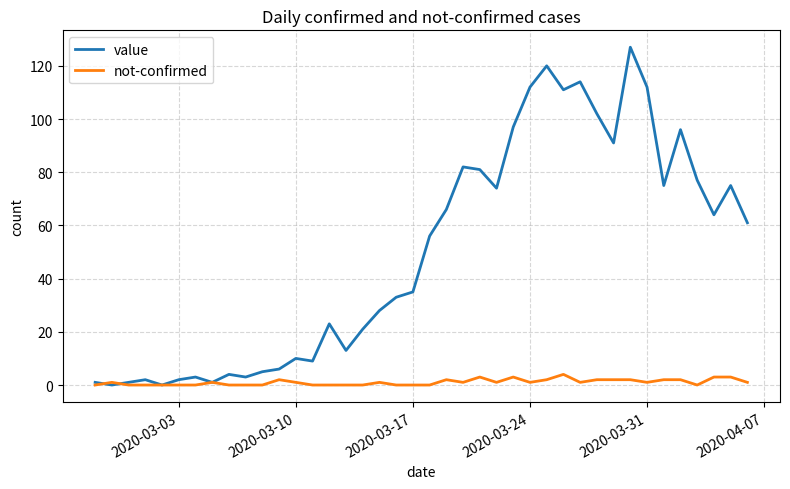

Which series has the largest range (max minus min)?

value